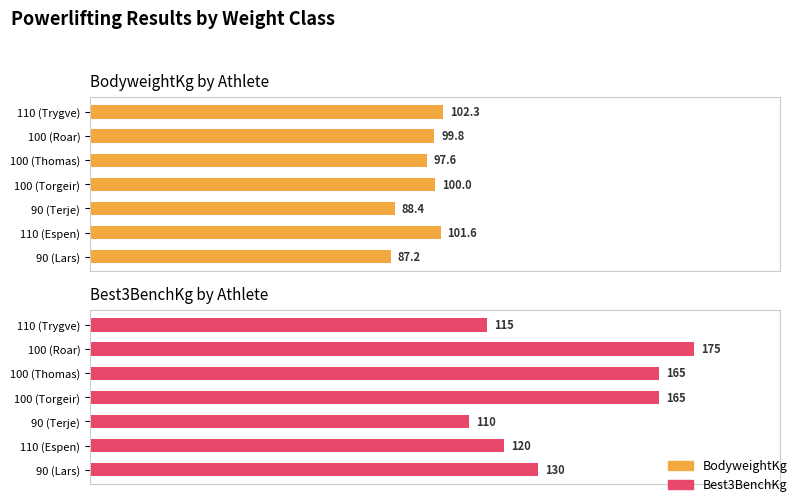

Count the number of data series in this chart.

2